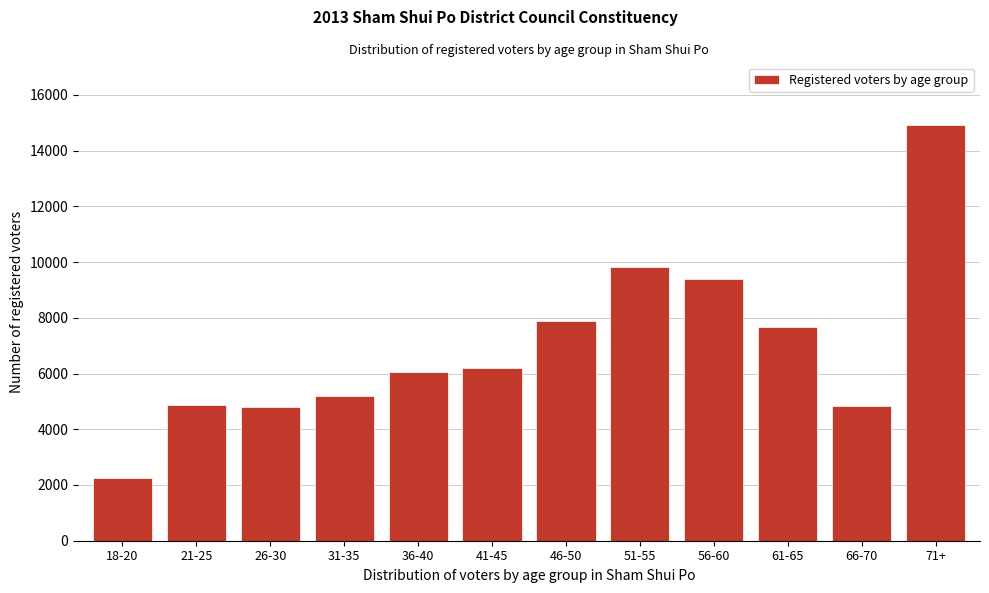

What is the maximum value shown in the chart?

14929